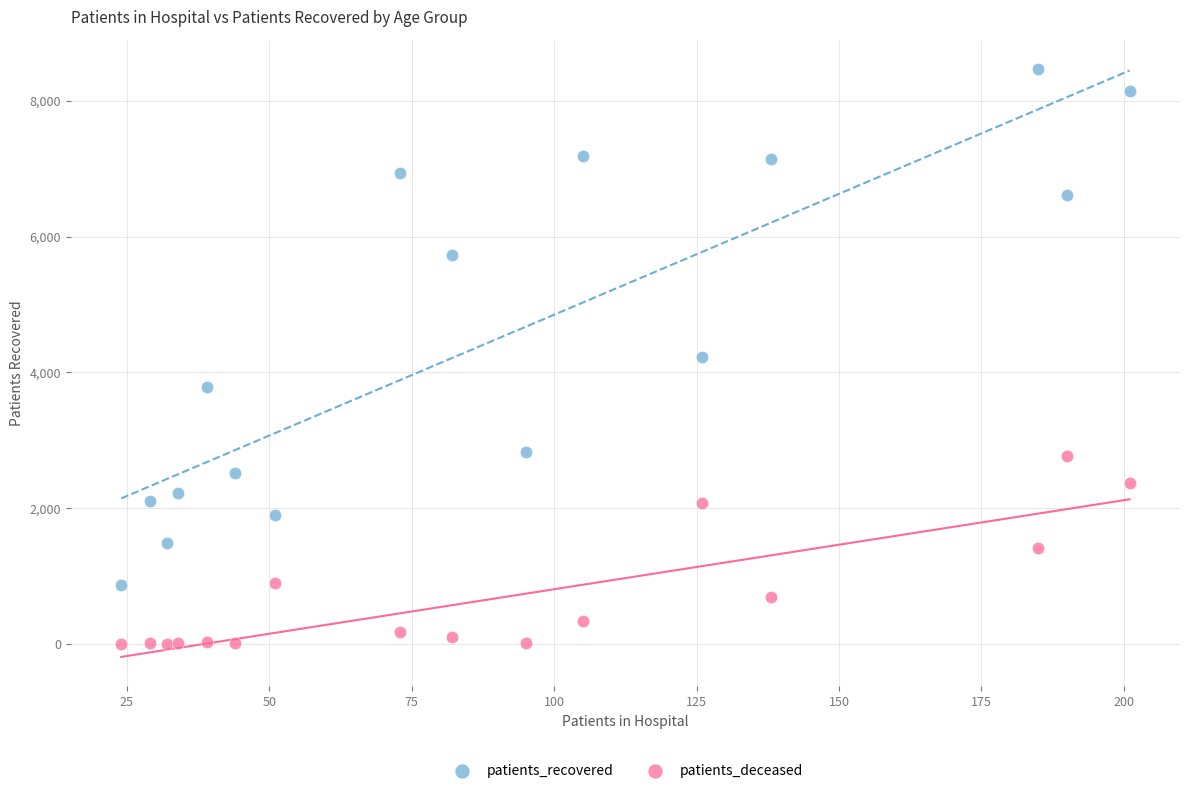

Which series has the widest spread of Y values?

patients_recovered